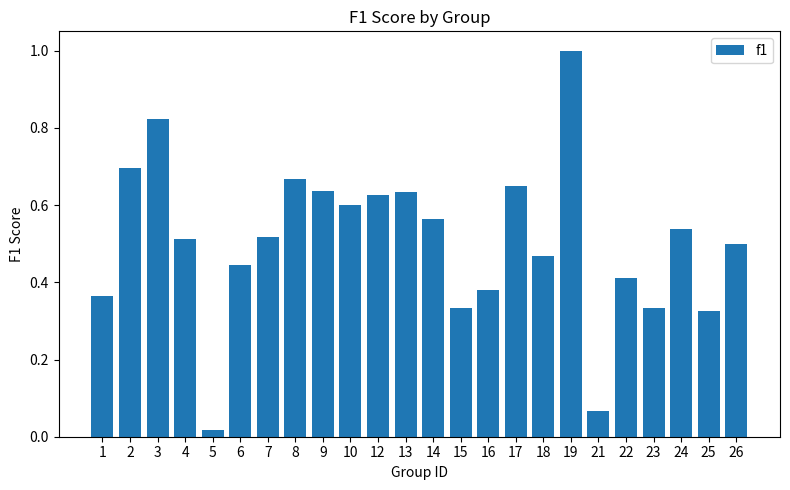

Between 18 and 12, which is larger?

12